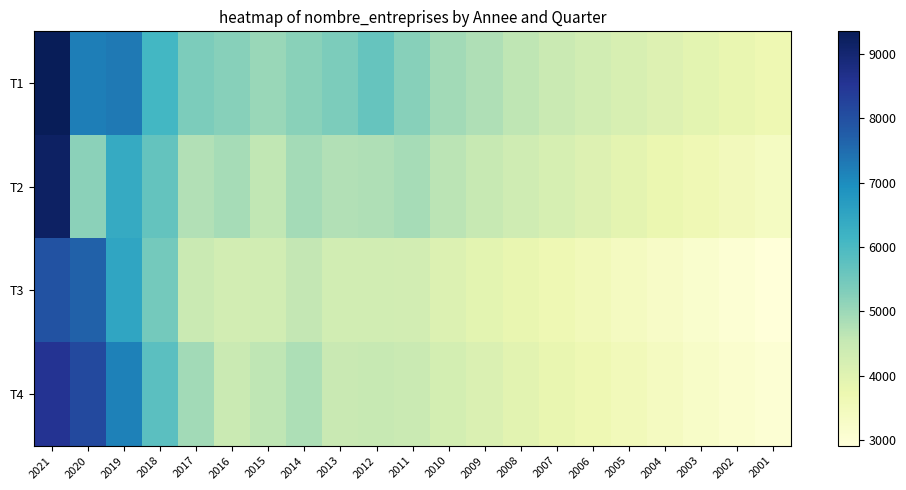

At how many categories does at least one series exceed 9213?

1